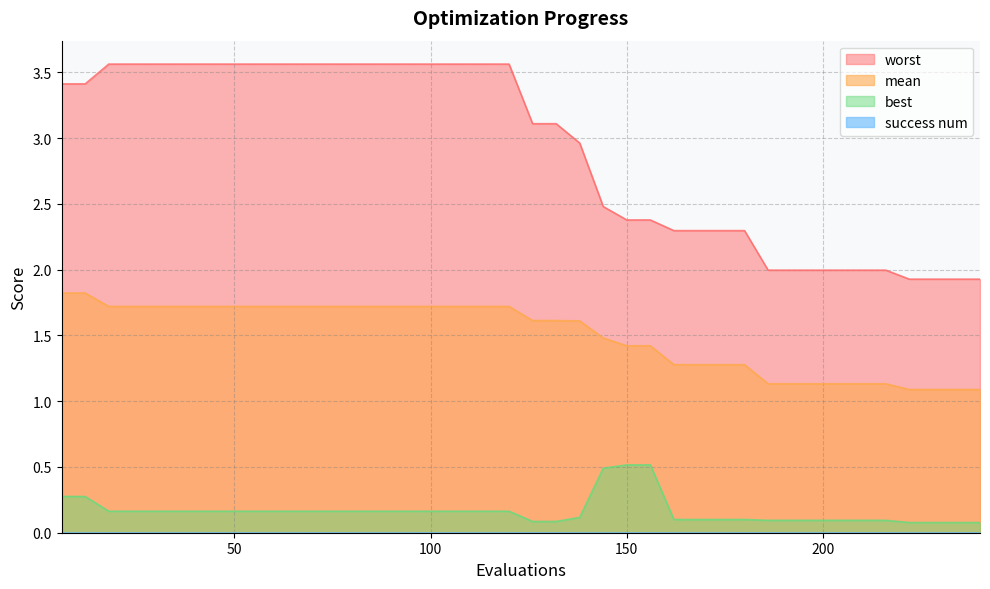

What is the difference between the maximum and second lowest values in the best series?

0.4